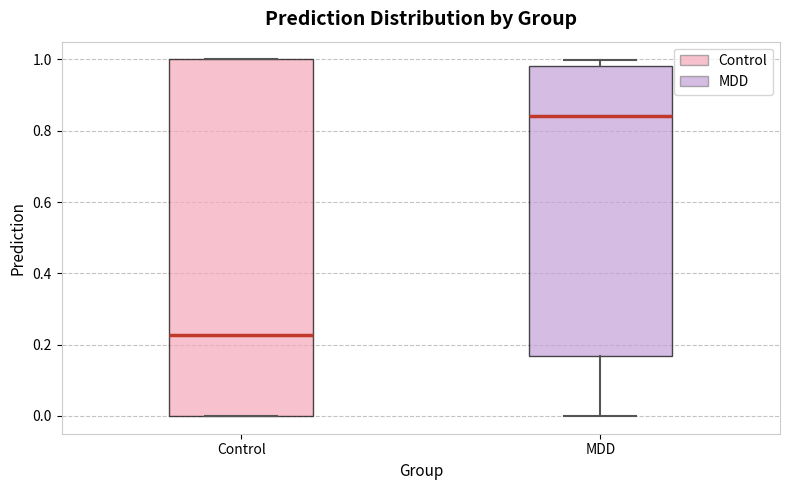

Comparing the boxes themselves (not the whiskers), which one is the tallest?

Control